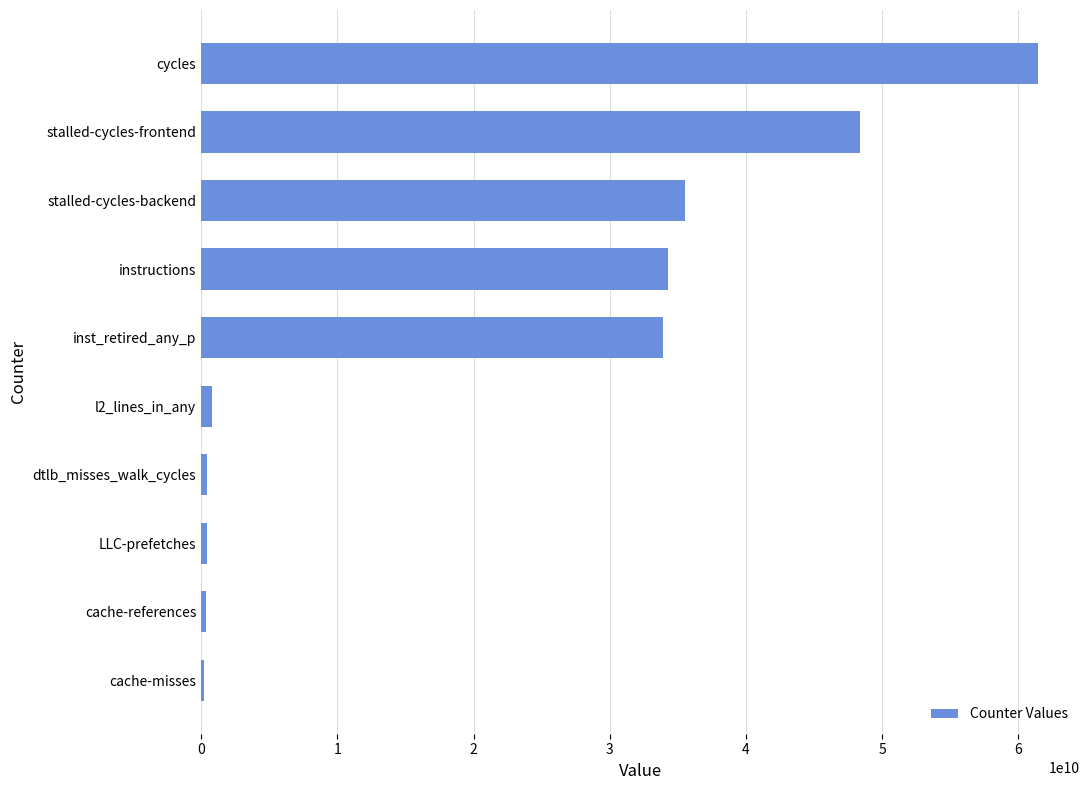

Which has a higher value, stalled-cycles-frontend or inst_retired_any_p?

stalled-cycles-frontend